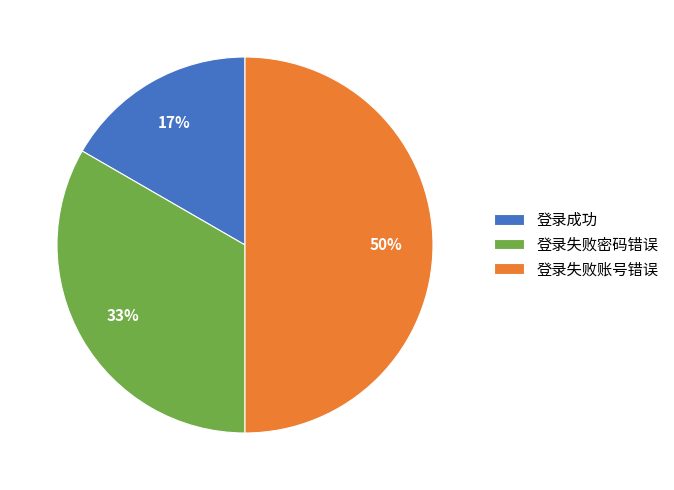

Combined, do 登录成功 and 登录失败账号错误 account for over 50%?

Yes